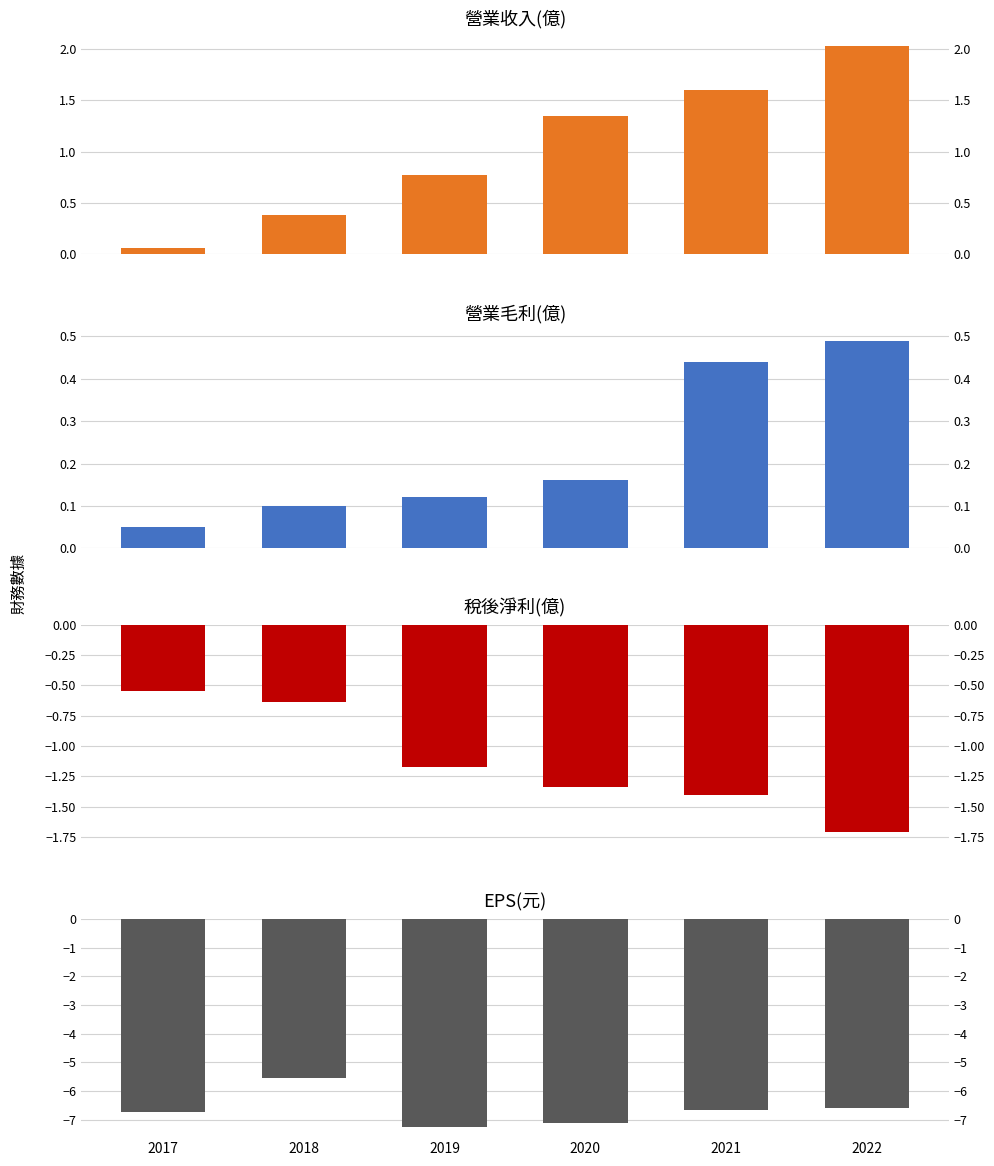

How many data points in EPS(元) are above -6?

1